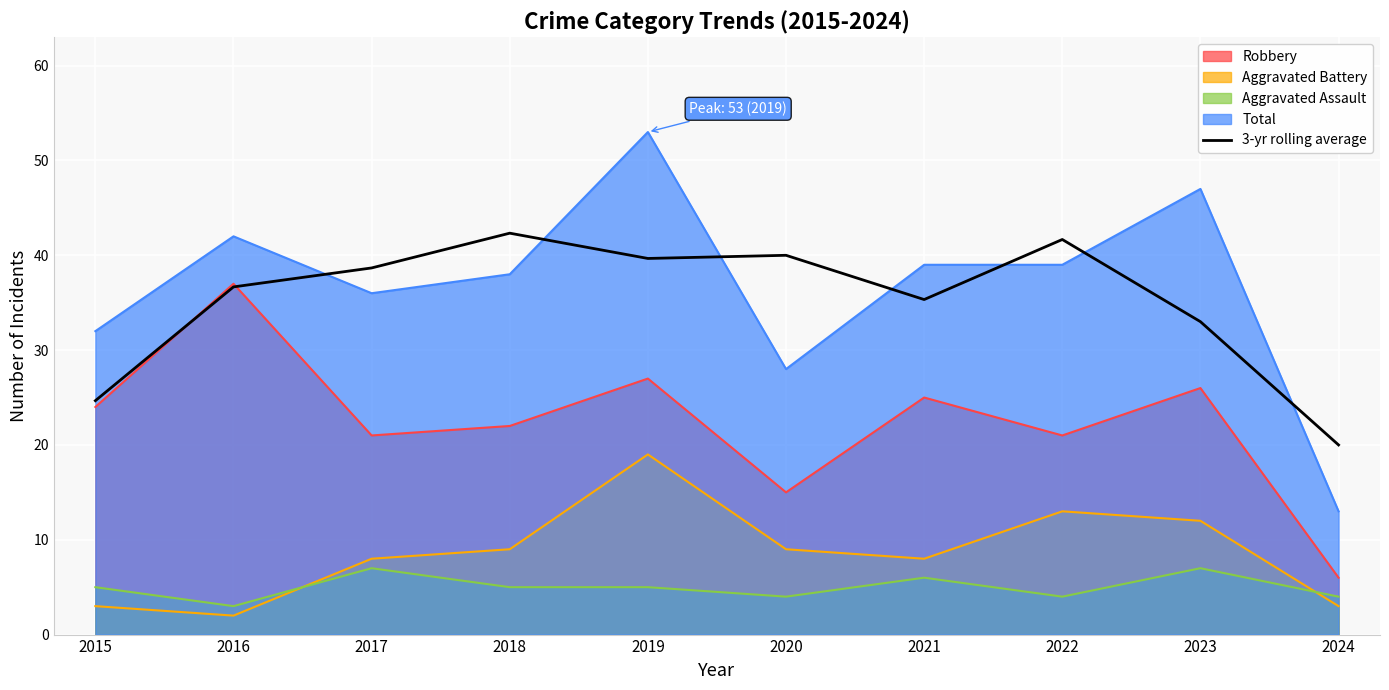

What is the difference between the highest and lowest values at 2022?

37.7